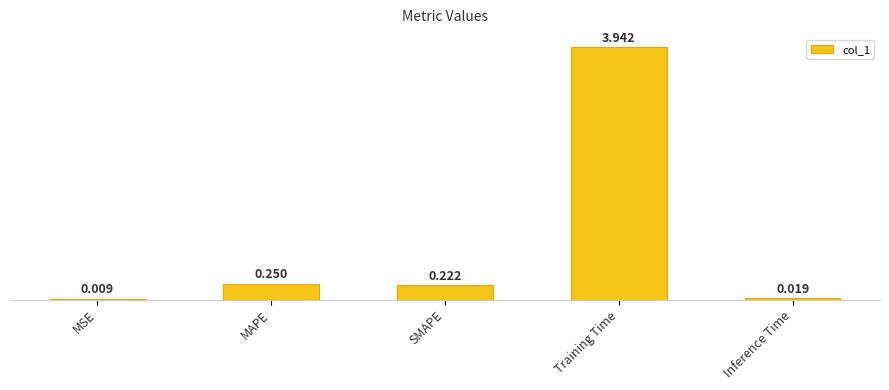

Does the chart contain any negative values?

No